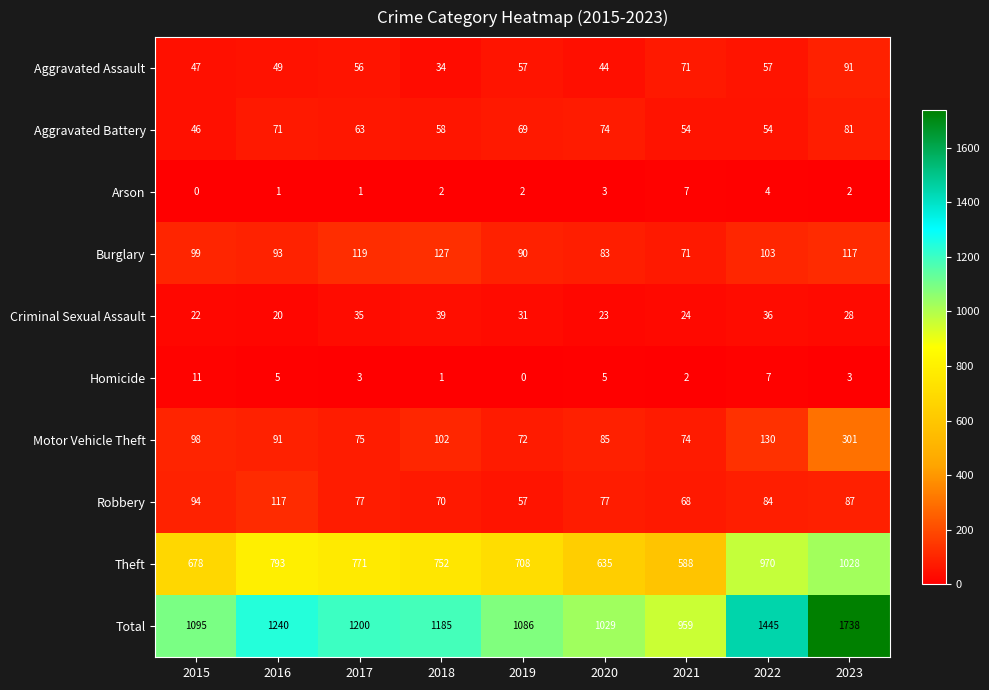

At how many categories does at least one series exceed 938?

9